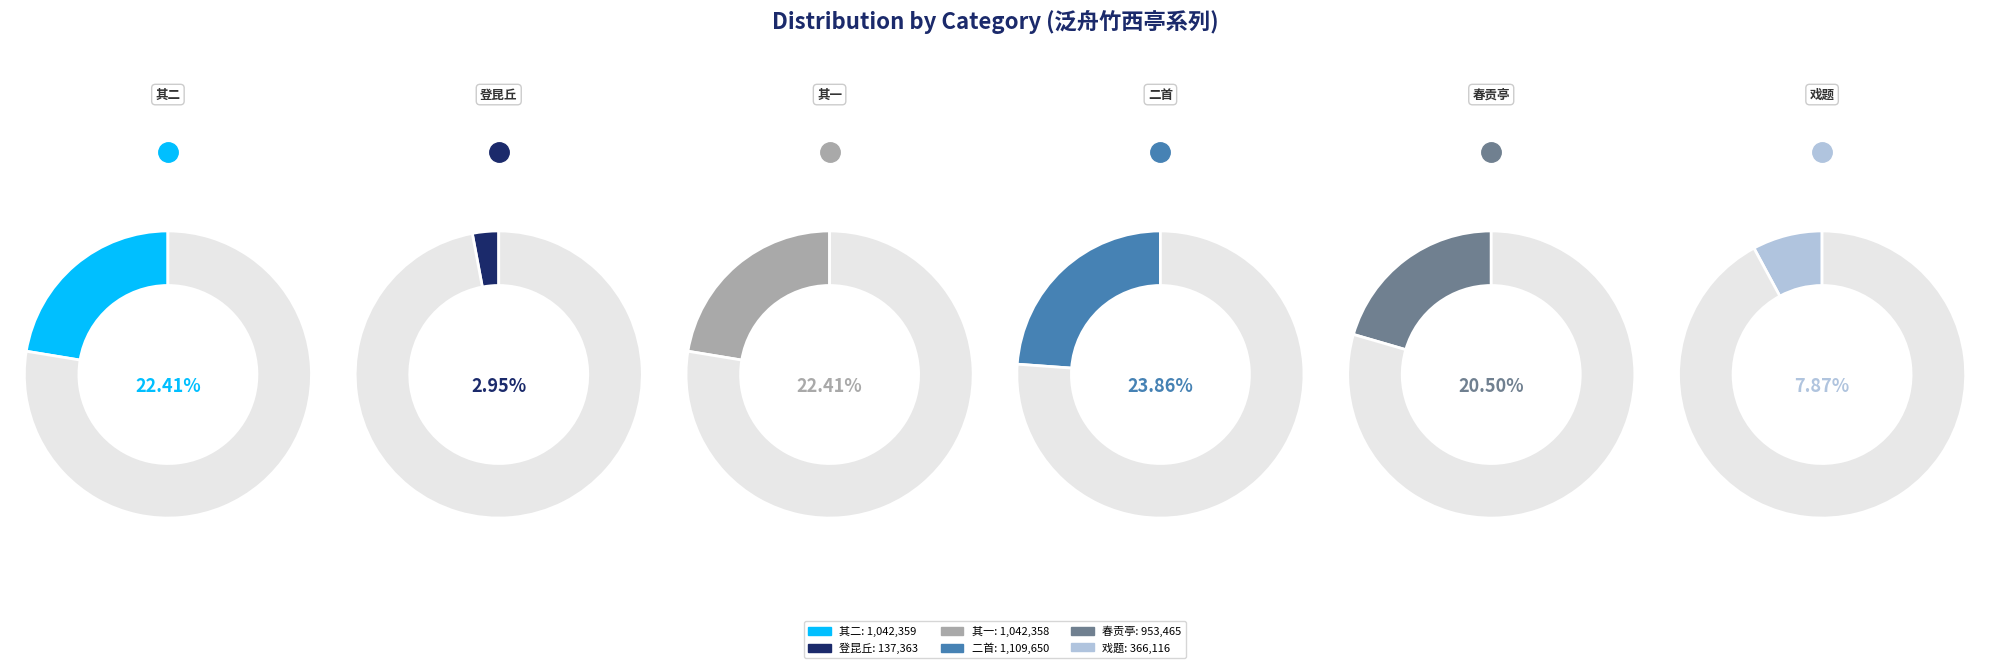

Does 和原父扬州六题 其三 自东门泛舟至竹西亭登昆丘入蒙谷戏题春贡亭 account for over 50% of the chart?

No